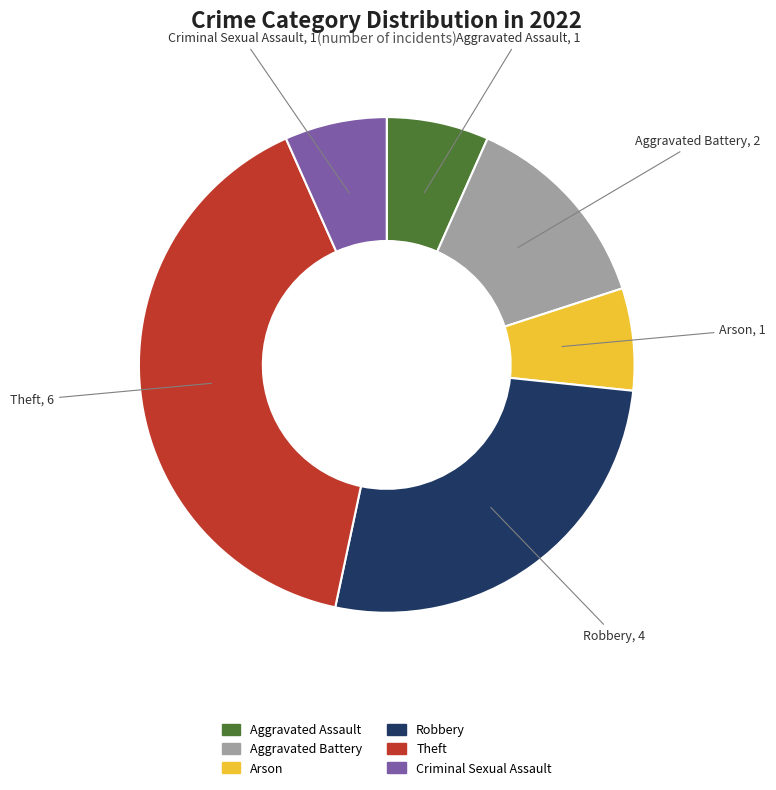

What is the largest slice in the pie chart?

Theft